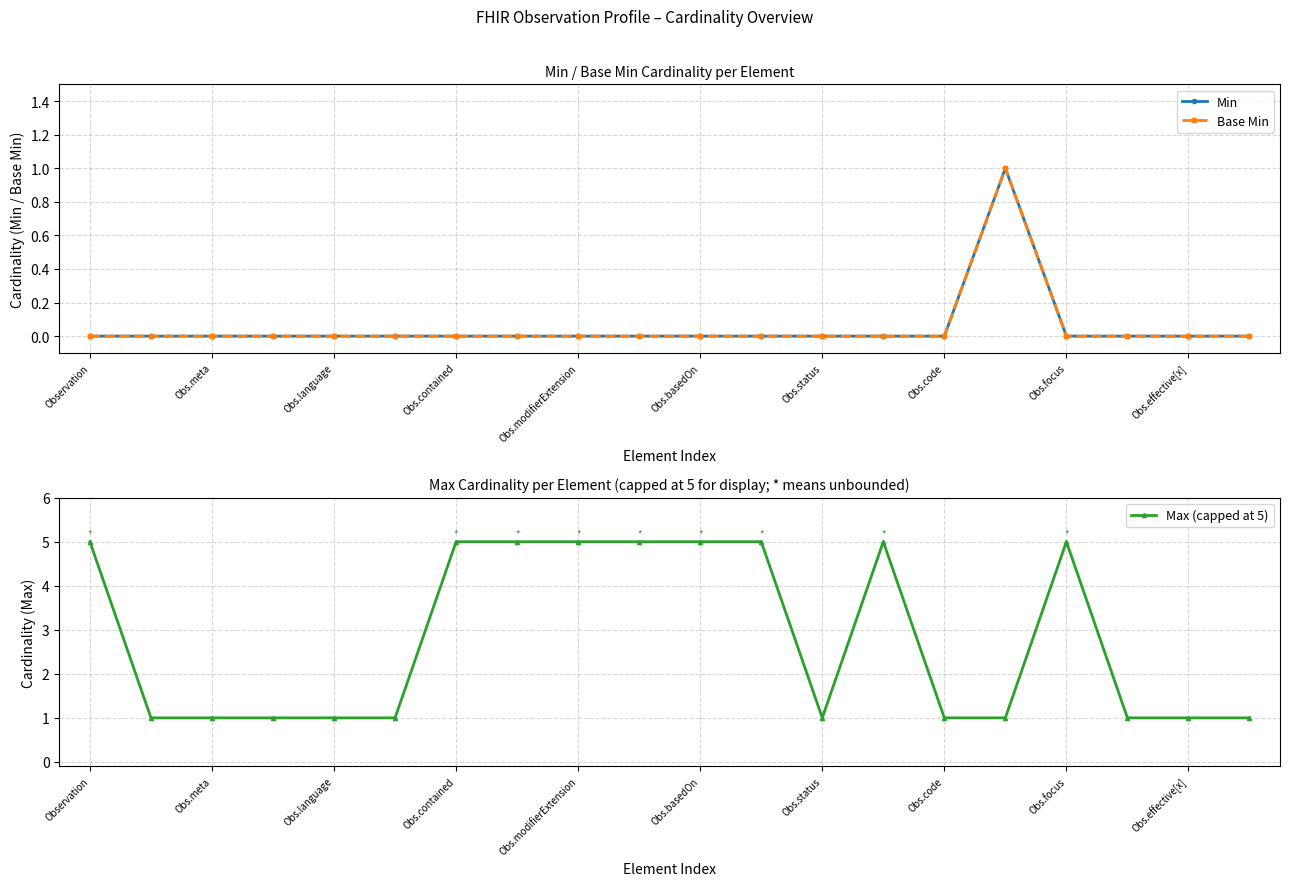

Which category has the highest value in the Min series?

15